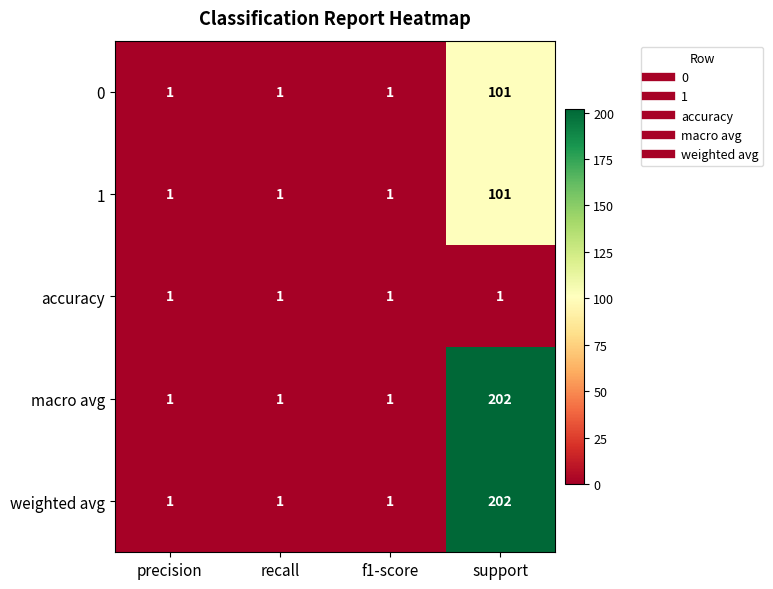

At which label does 1 reach its peak?

support